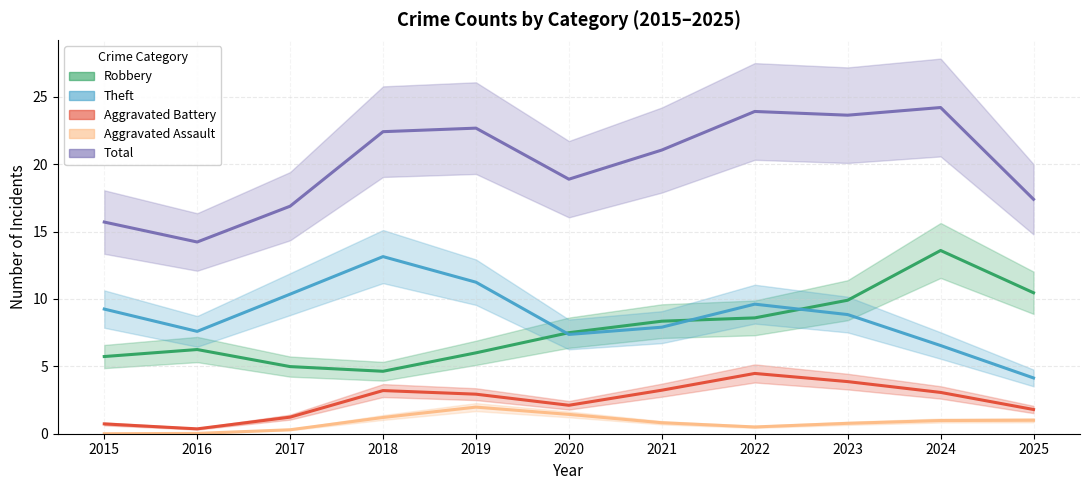

Where is the first local maximum for Total?

2019